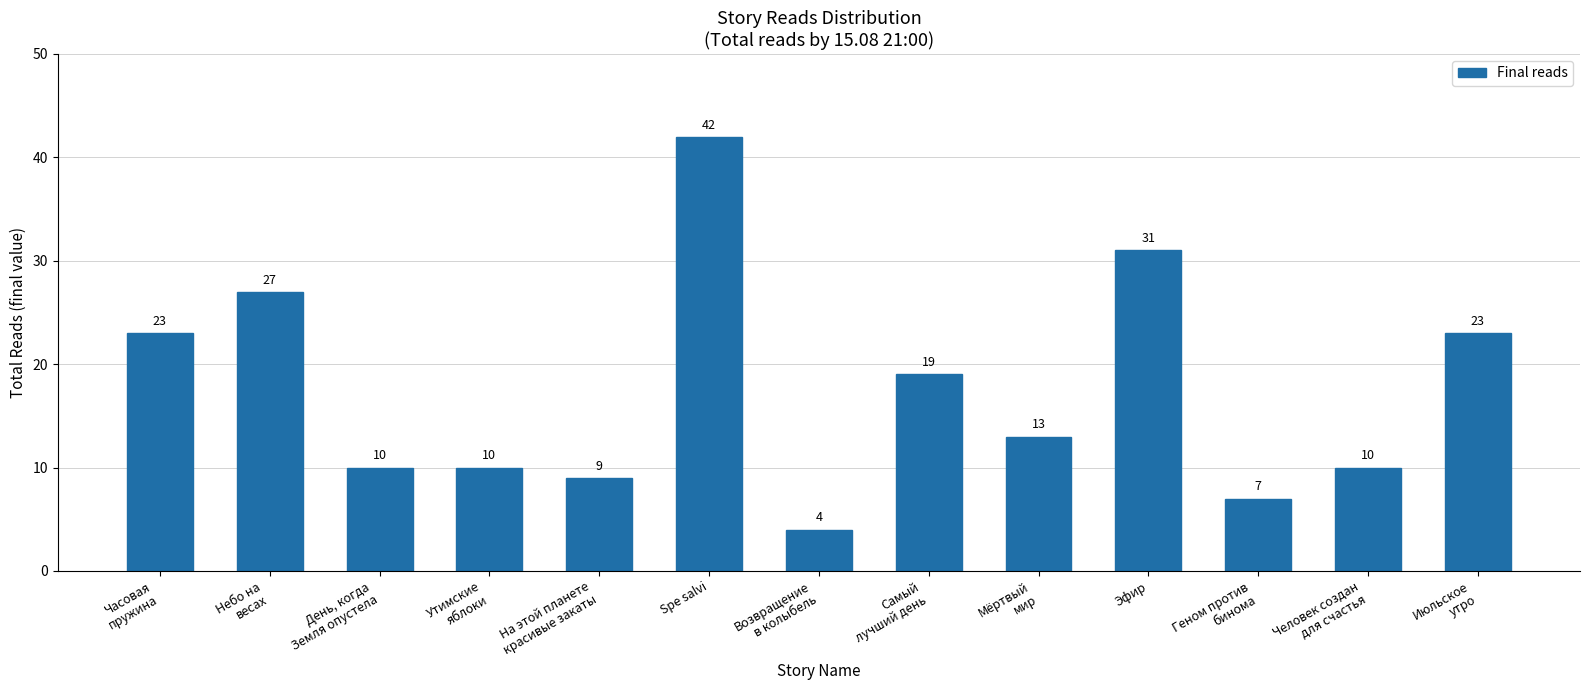

The chart shows a value of 37 at Июльское
утро. True or false?

False